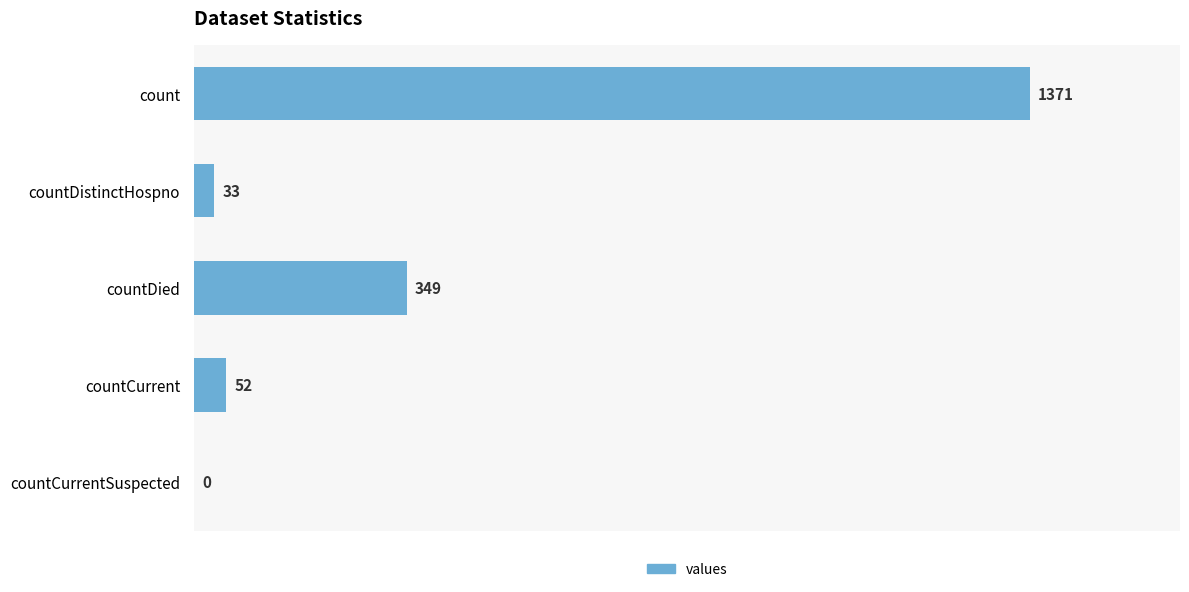

Reading top to bottom, list all the values displayed in this chart.

count=1371	countDistinctHospno=33	countDied=349	countCurrent=52	countCurrentSuspected=0